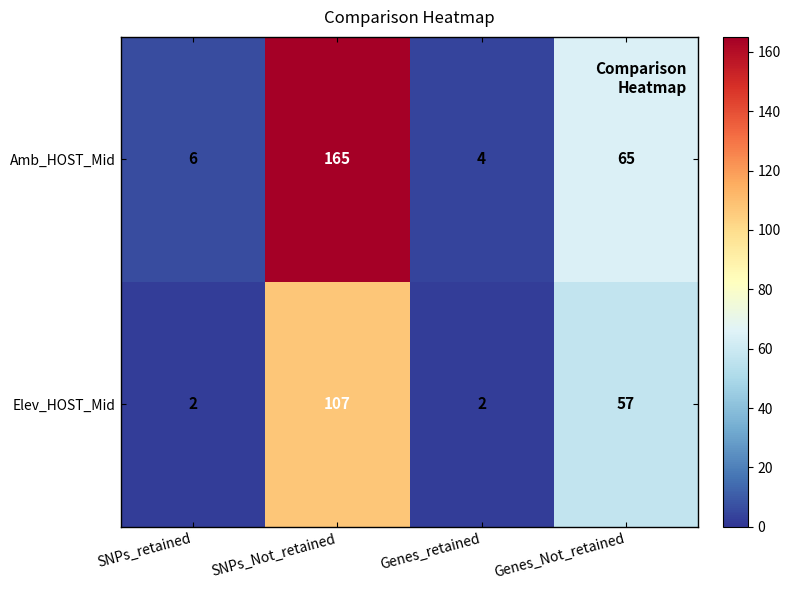

What is the spread (max minus min) of values at Genes_Not_retained?

8